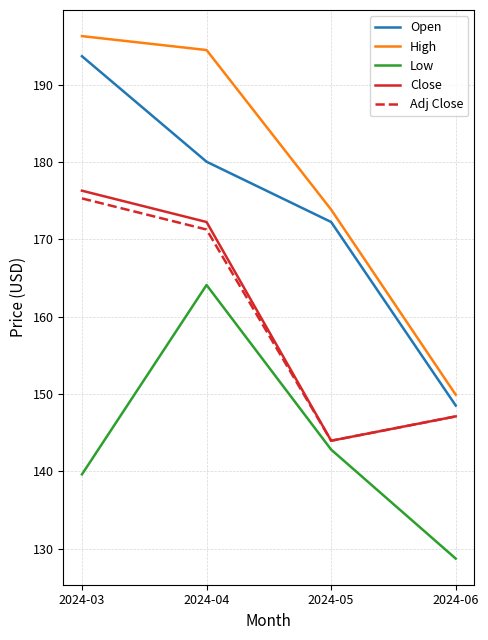

What is the difference between the highest and lowest values at 2024-04?

30.4